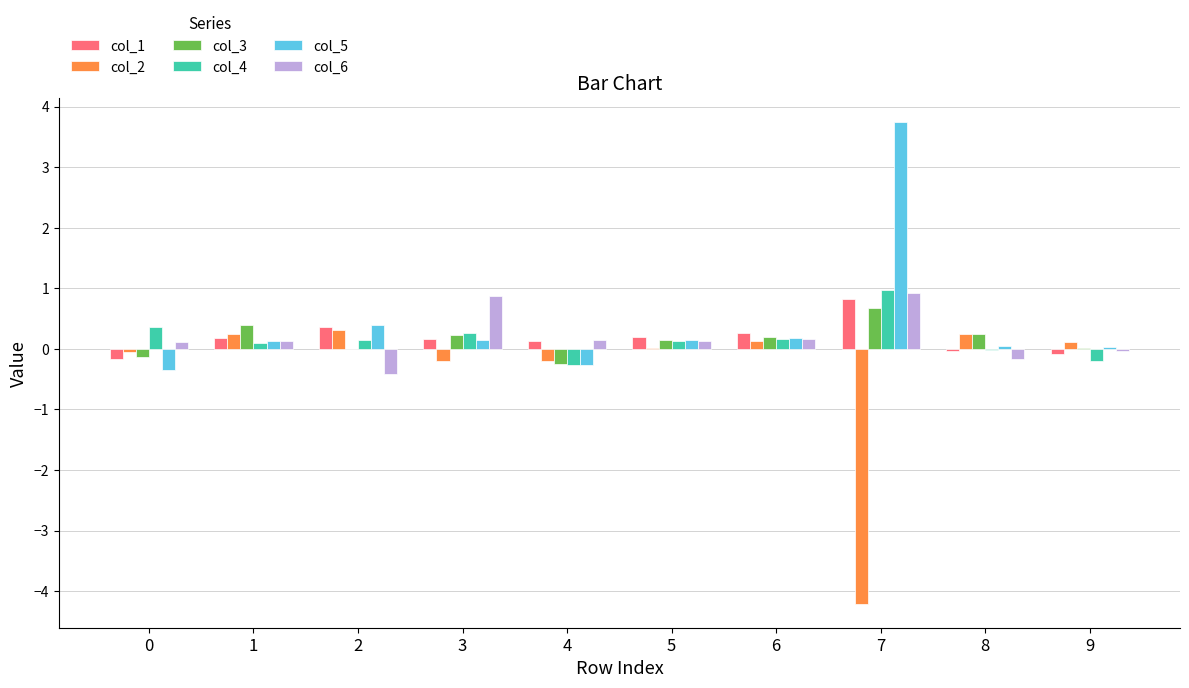

At which category is the sum across all series the highest?

7